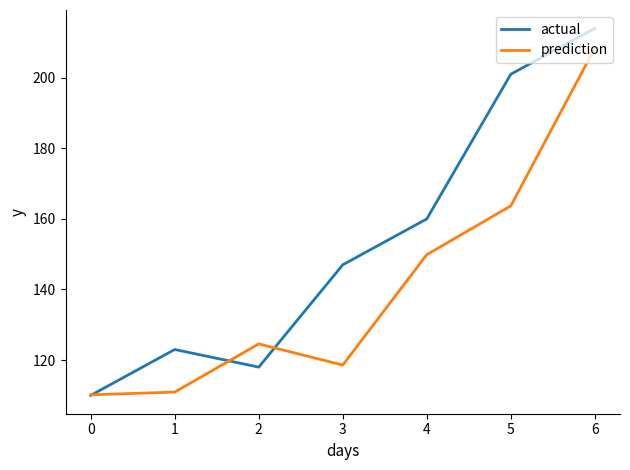

What is the difference between the highest and lowest values at 4?

10.1